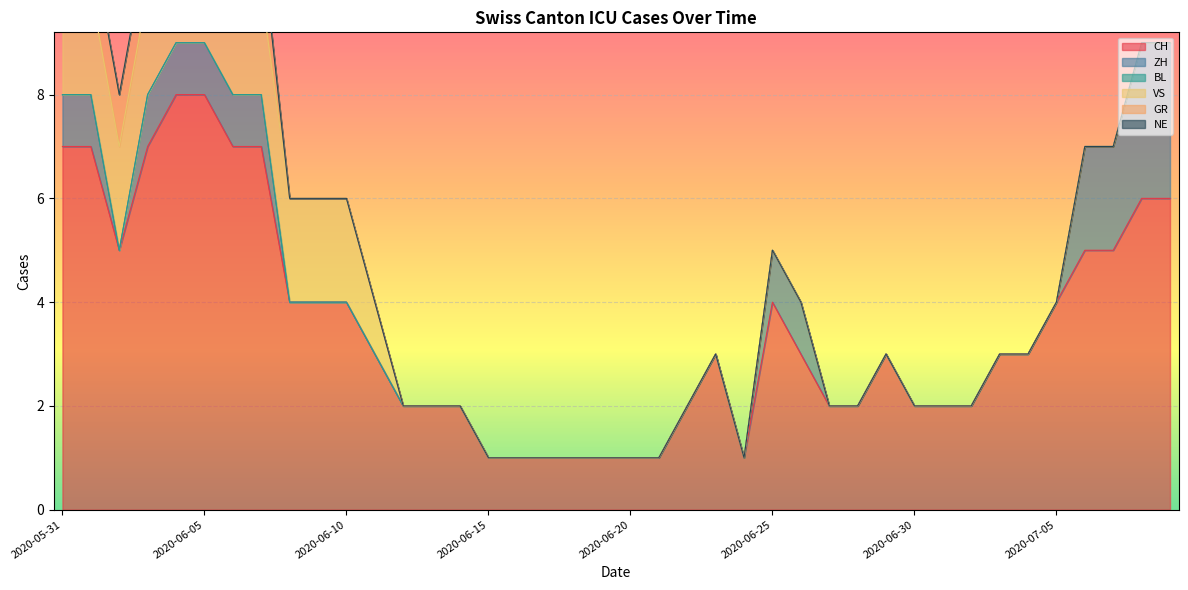

How many interior local peaks does the CH series have?

3